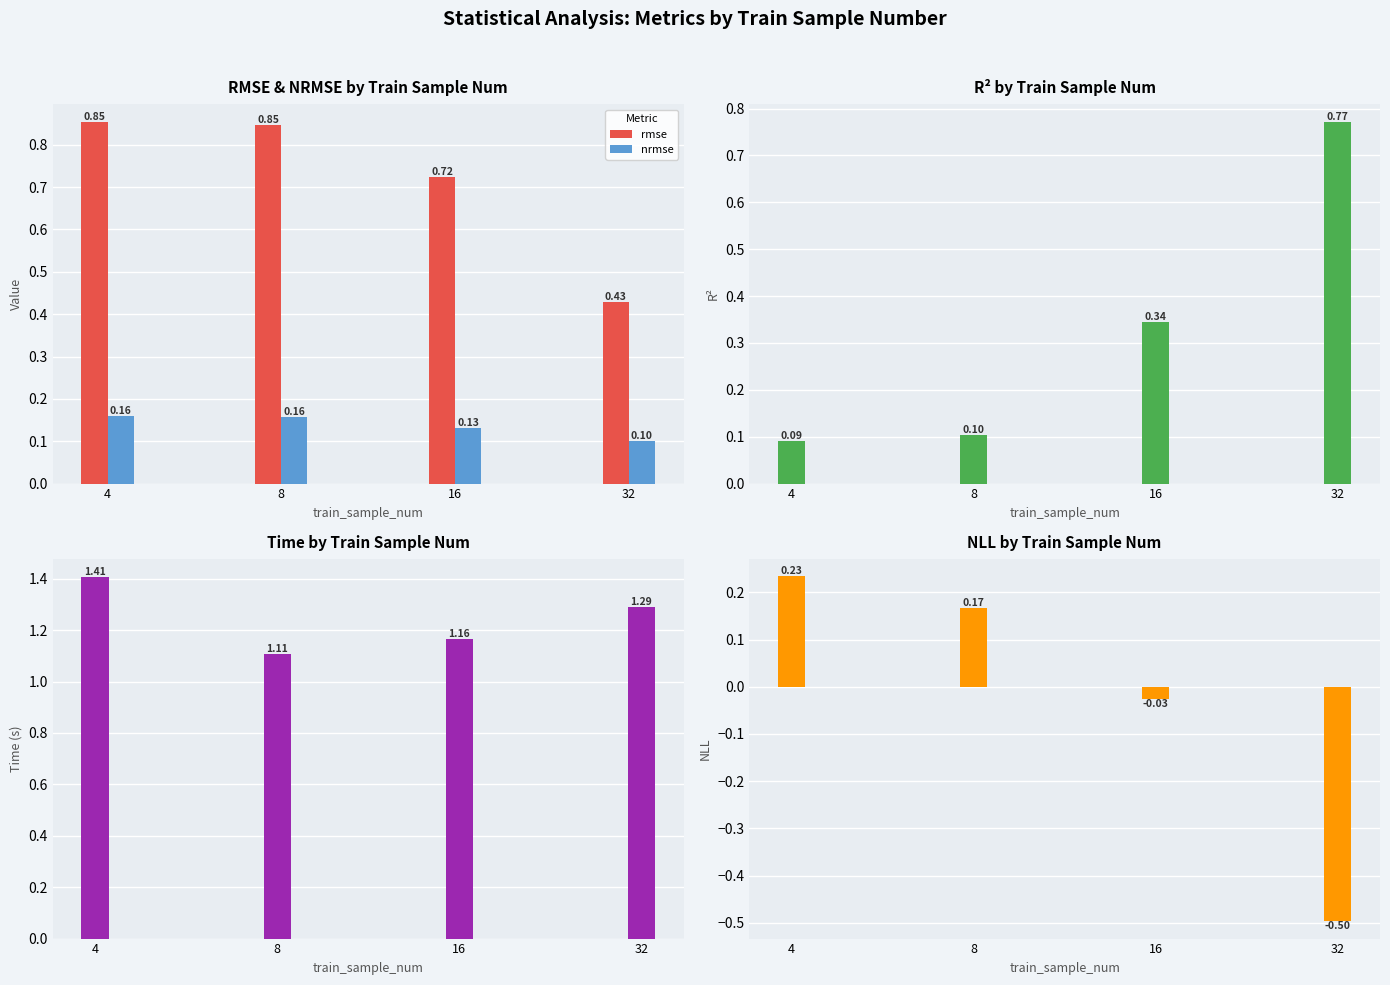

Reading left to right, transcribe all the data shown in this chart.

rmse: 4=0.9	8=0.8	16=0.7	32=0.4
nrmse: 4=0.2	8=0.2	16=0.1	32=0.1
r2: 4=0.1	8=0.1	16=0.3	32=0.8
time: 4=1.4	8=1.1	16=1.2	32=1.3
nll: 4=0.2	8=0.2	16=-0.0	32=-0.5